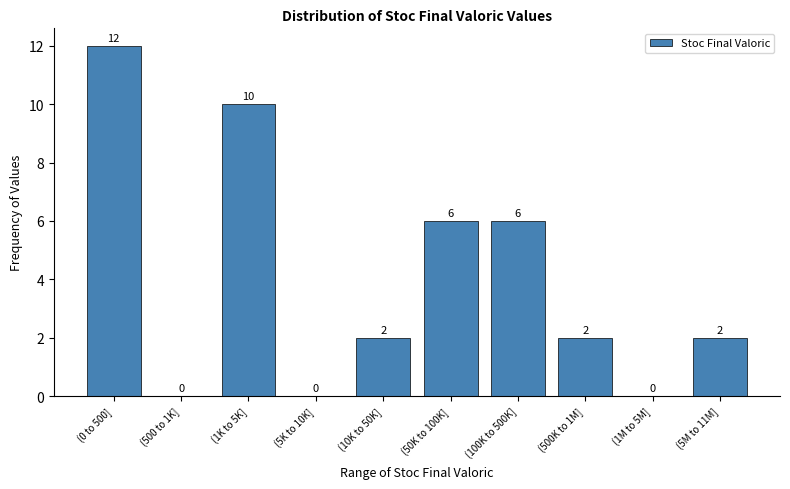

Reading right to left, transcribe all the data shown in this chart.

(5M to 11M]=2	(1M to 5M]=0	(500K to 1M]=2	(100K to 500K]=6	(50K to 100K]=6	(10K to 50K]=2	(5K to 10K]=0	(1K to 5K]=10	(500 to 1K]=0	(0 to 500]=12